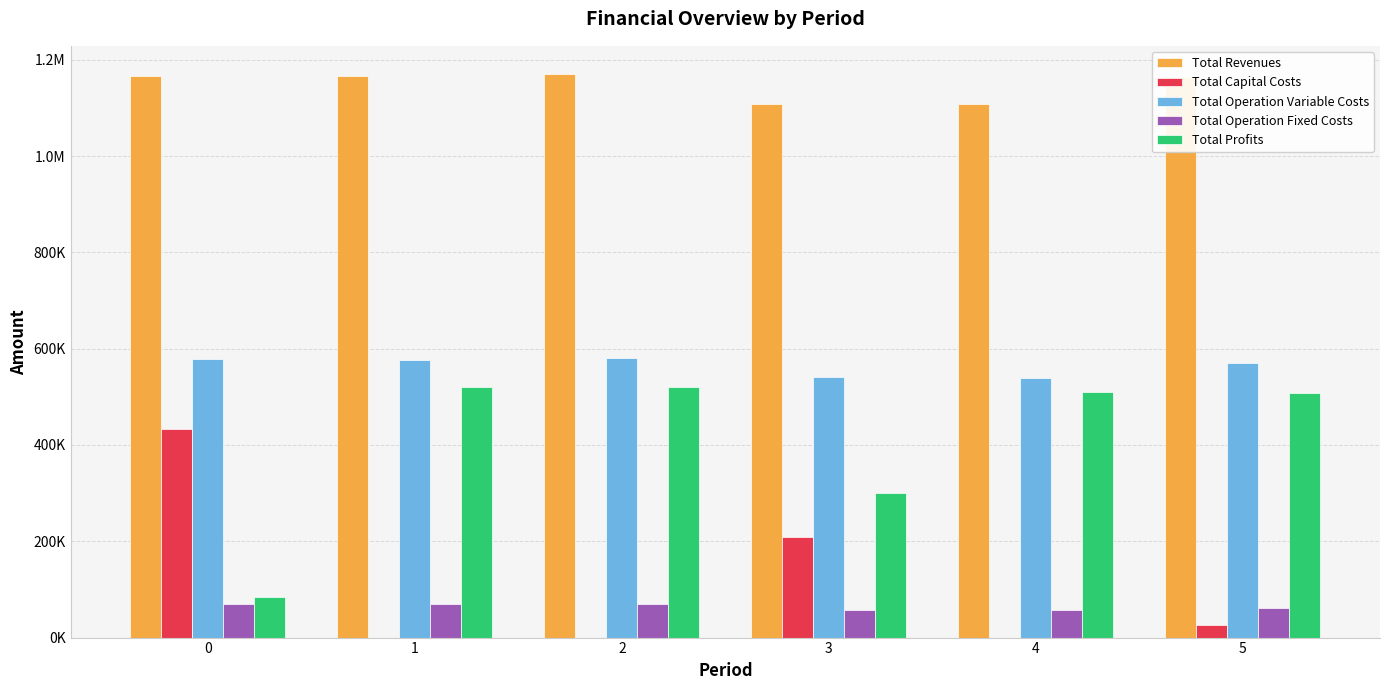

Rank the series at 4 from lowest to highest value.

Total Capital Costs, Total Operation Fixed Costs, Total Profits, Total Operation Variable Costs, Total Revenues